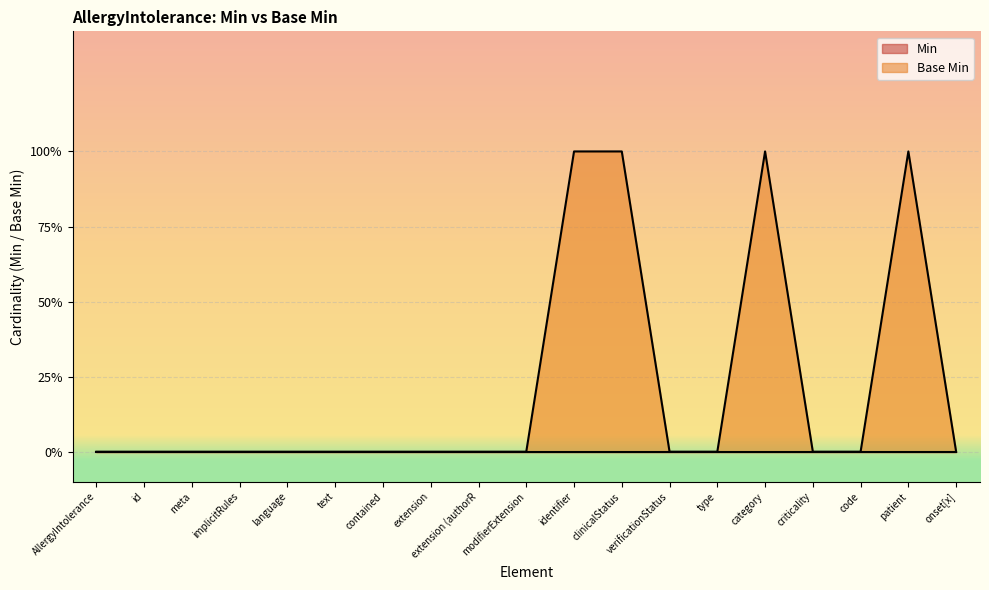

Reading left to right, list all the values displayed in this chart.

AllergyIntolerance=0	id=0	meta=0	implicitRules=0	language=0	text=0	contained=0	extension=0	extension (authorR=0	modifierExtension=0	identifier=1	clinicalStatus=1	verificationStatus=0	type=0	category=1	criticality=0	code=0	patient=1	onset[x]=0